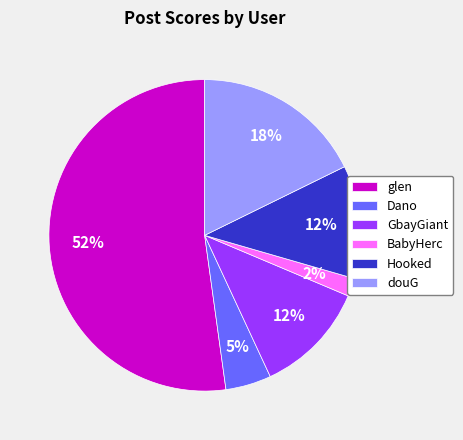

Between Dano and Hooked, which is larger?

Hooked